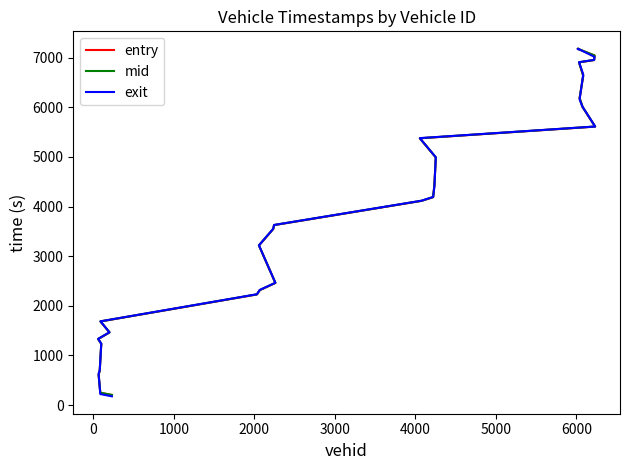

Which series has the widest spread of values?

exit